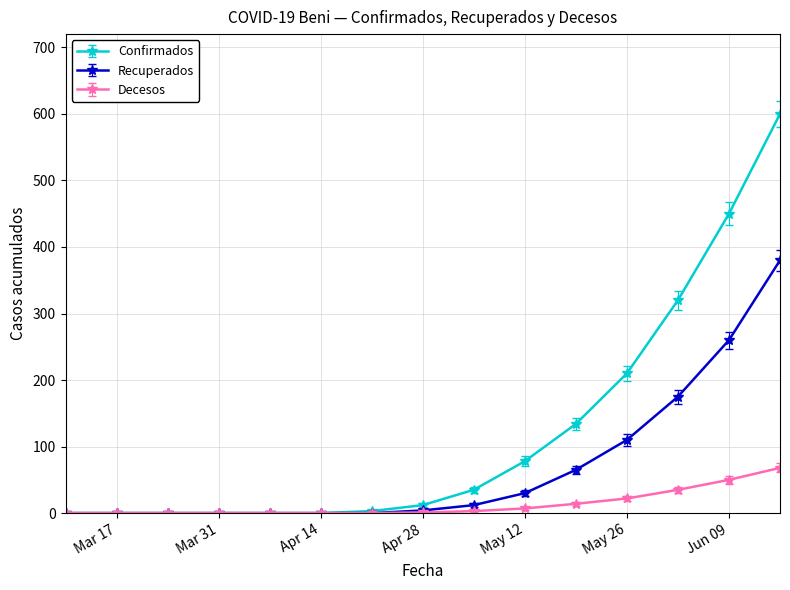

List the series in order of their peak value, highest first.

Confirmados, Recuperados, Decesos